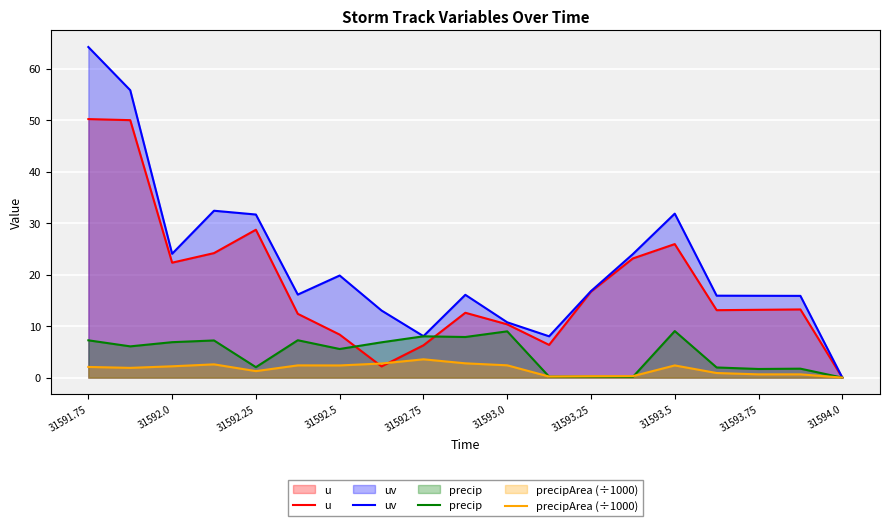

The precip series shows 6.9 at 31592.0. True or false?

True